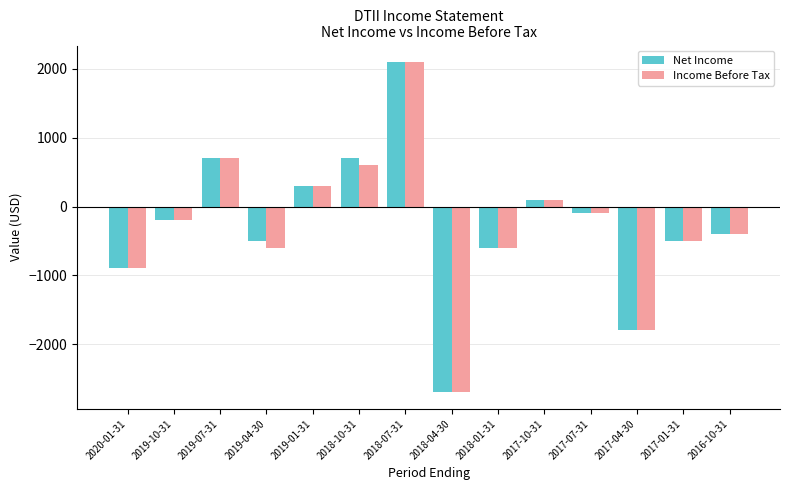

How many series are shown in this chart?

2